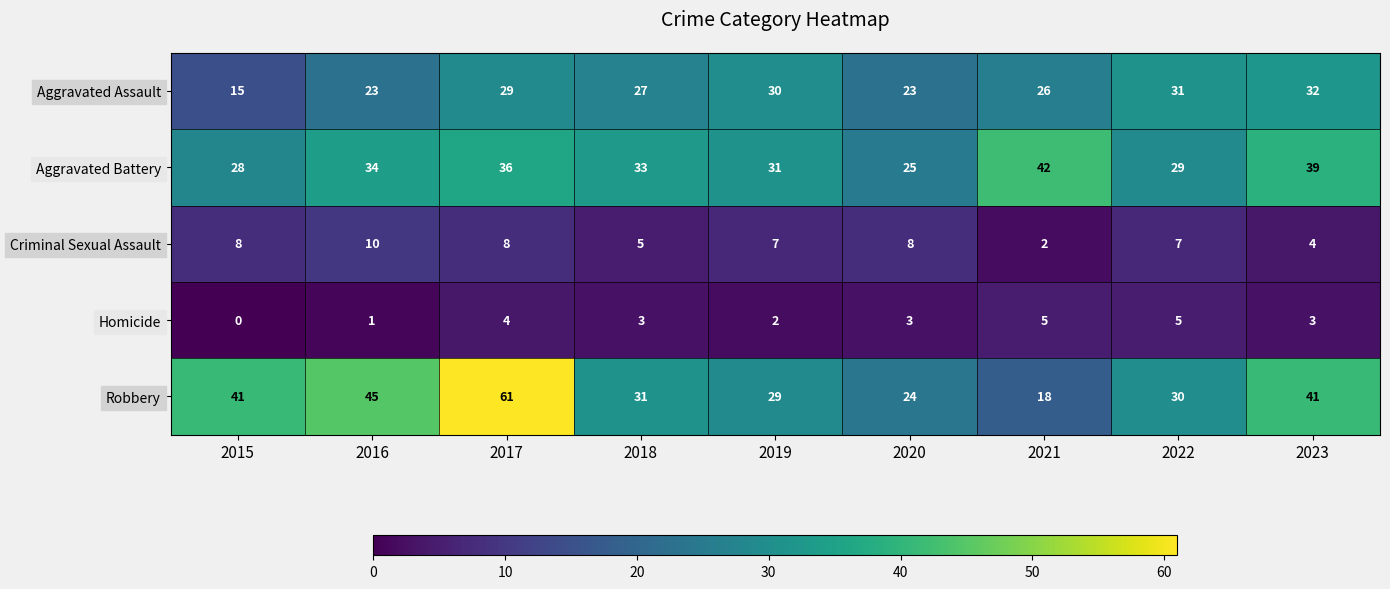

The value of Aggravated Battery at 2017 is 36. True or false?

True